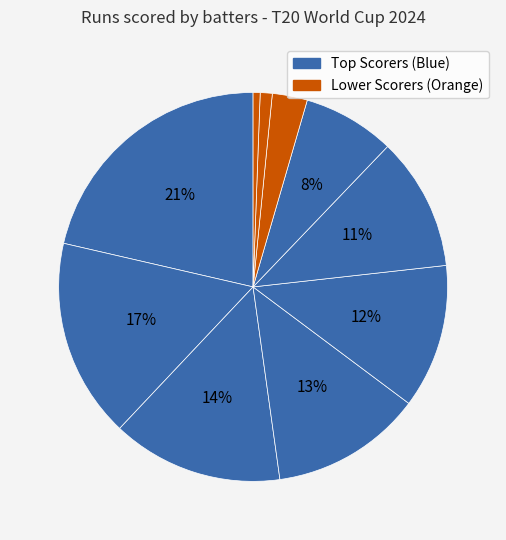

Count the number of slices in the pie.

10